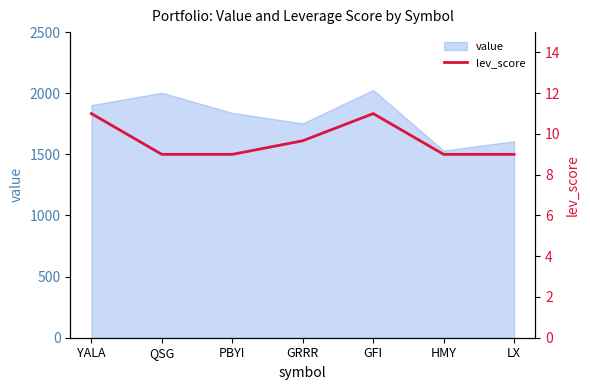

How many lines are shown in the chart?

1